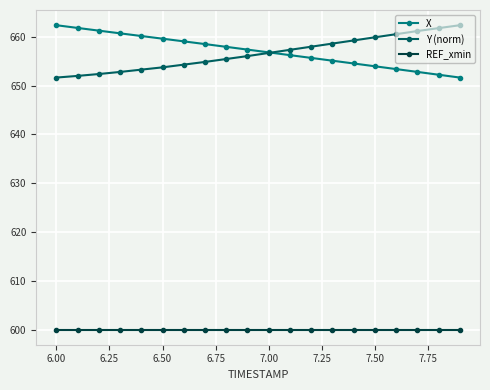

Which series ends up on top after the final intersection of X and Y (norm)?

Y (norm)